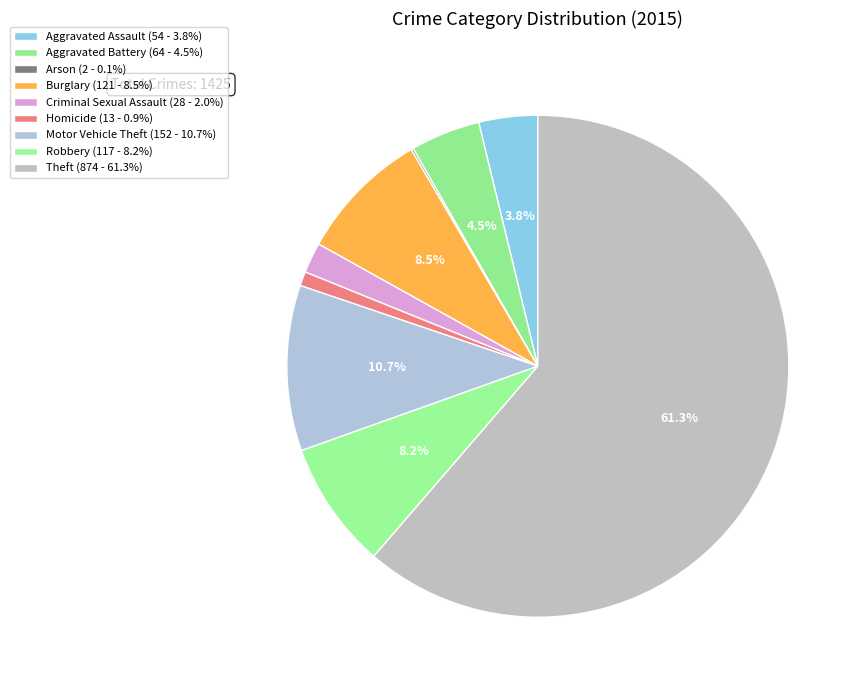

What is the majority slice?

Theft